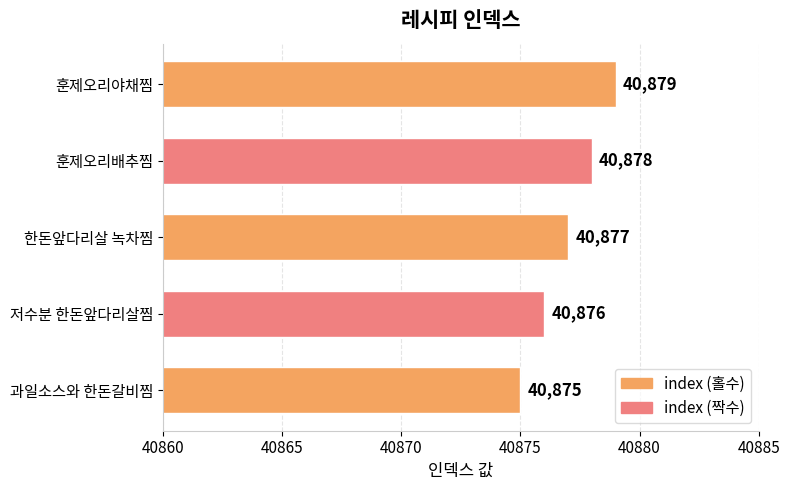

Reading top to bottom, what are all the values shown in this chart?

훈제오리야채찜=40879	훈제오리배추찜=40878	한돈앞다리살 녹차찜=40877	저수분 한돈앞다리살찜=40876	과일소스와 한돈갈비찜=40875